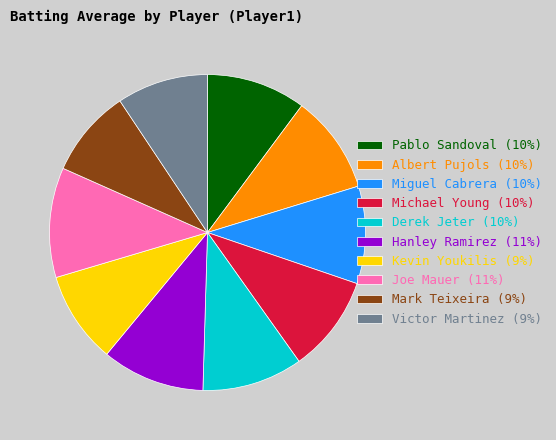

Combined, do Kevin Youkilis (9%) and Miguel Cabrera (10%) account for over 50%?

No